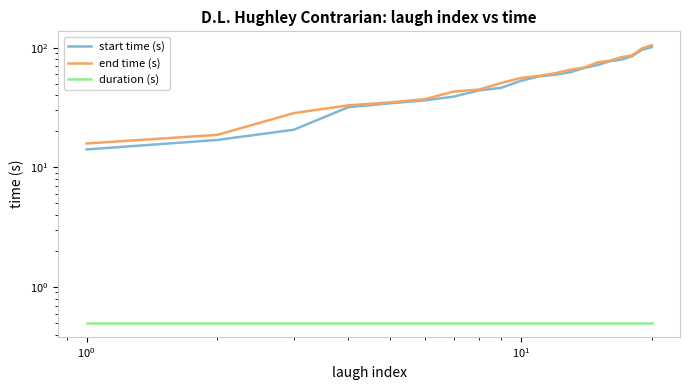

What is the maximum value shown in the chart?

104.8